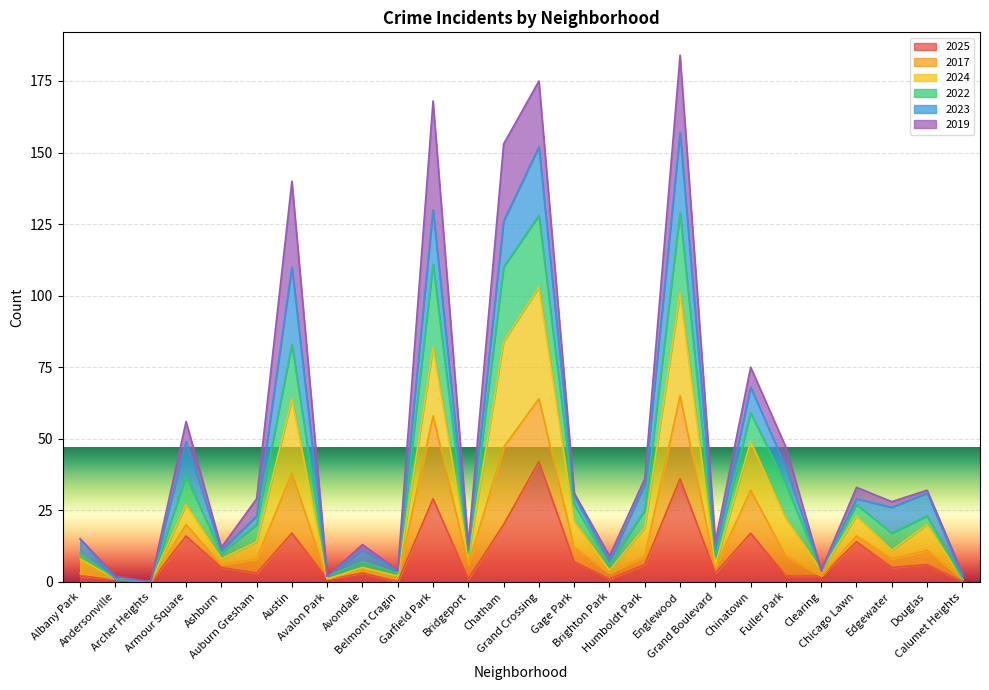

What is the maximum value for 2025?

42